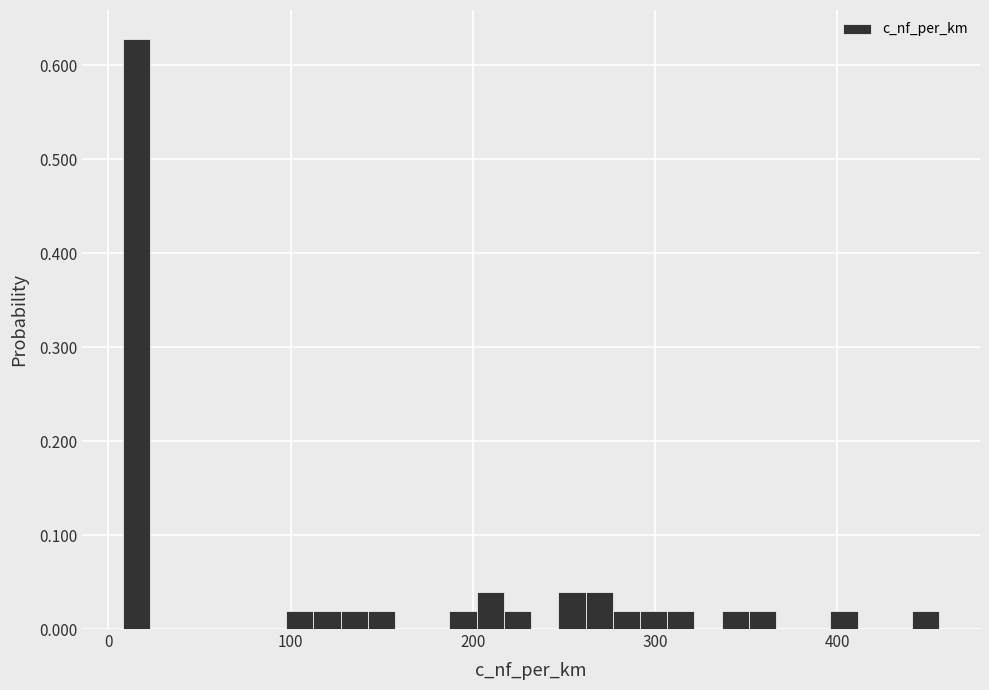

Read against the x-axis, roughly where is the centre of the tallest bar?

20